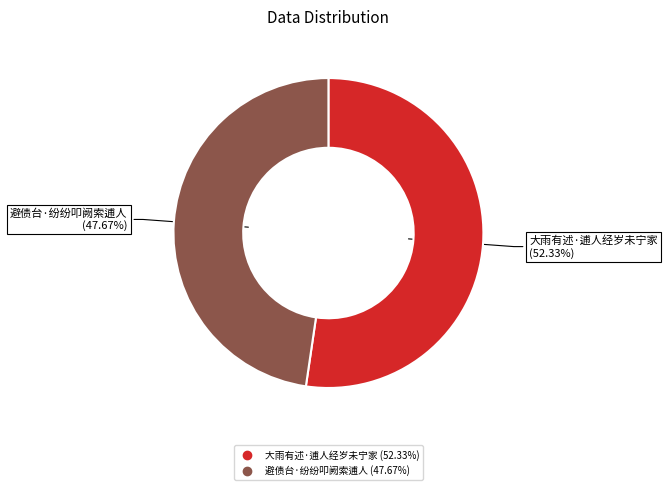

What portion of the pie excludes 避债台·纷纷叩阙索逋人?

52.3%